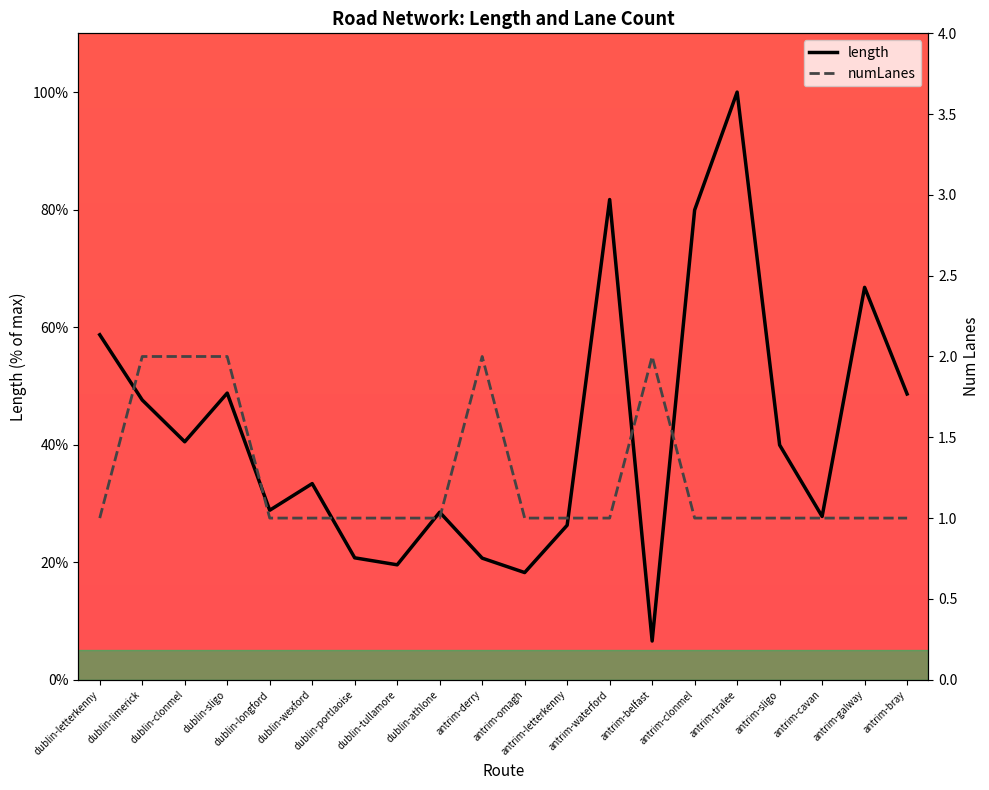

True or false: numLanes and length cross at least once.

False